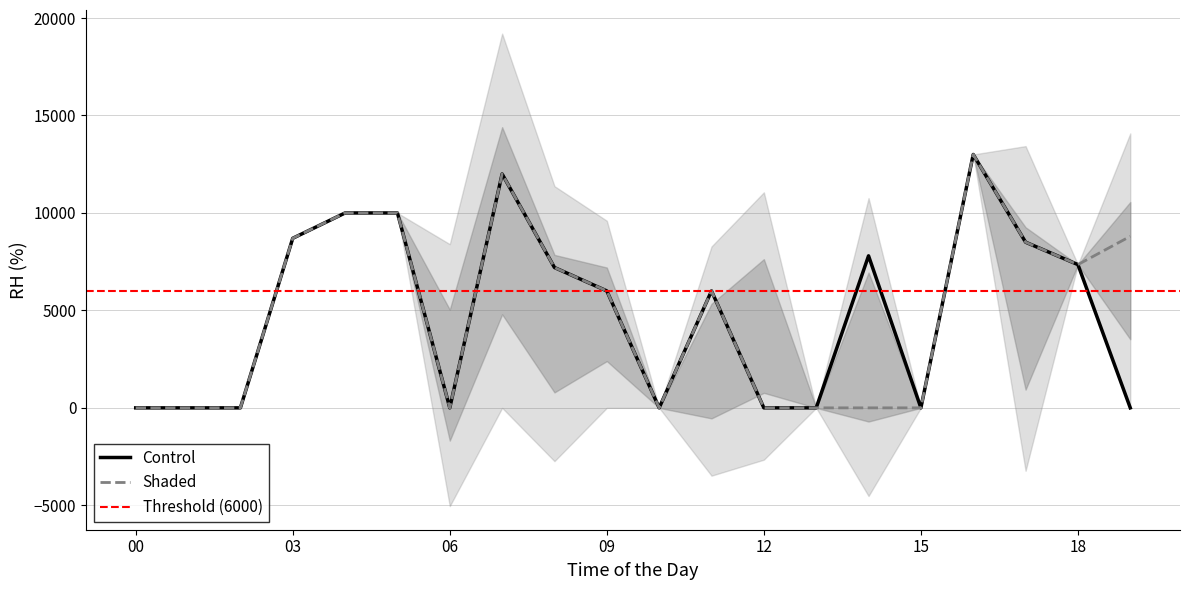

What is the maximum value for Shaded?

13000